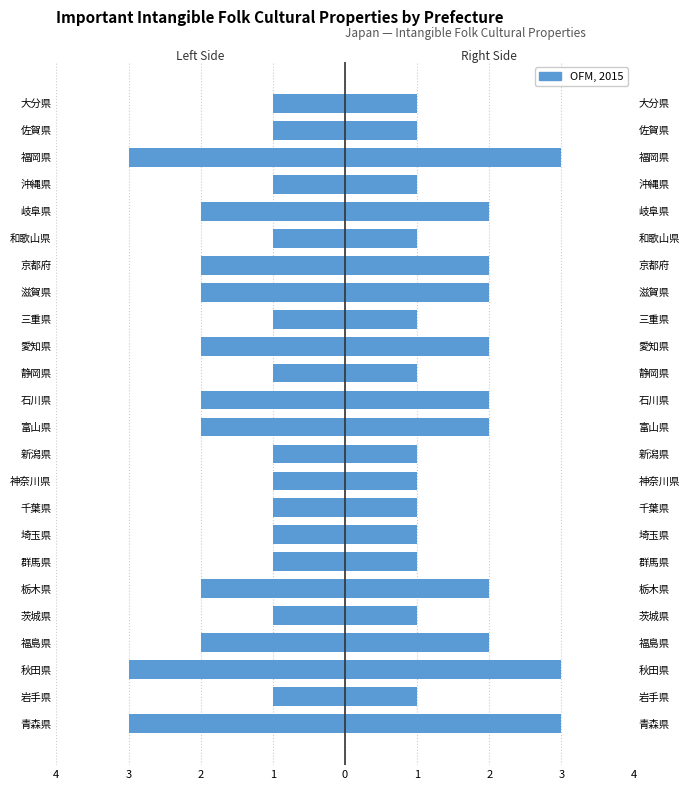

What is the difference between the maximum and minimum values?

2